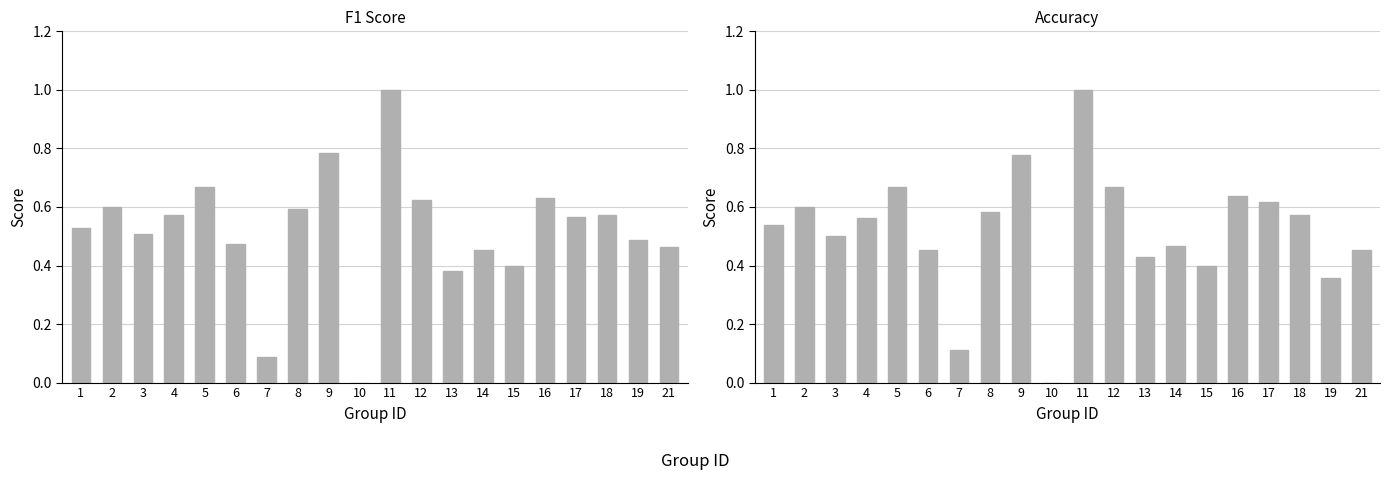

What is the value of the F1 Score bar at the 18th from the left?

0.6